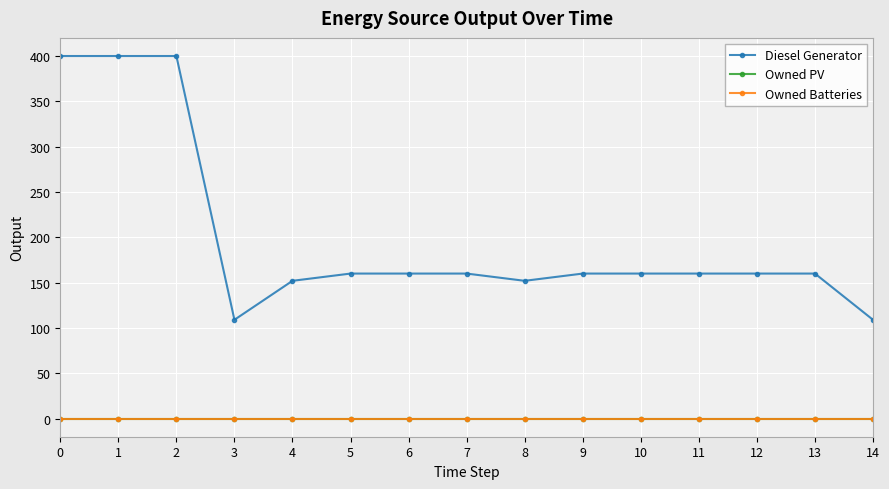

How many lines are shown in the chart?

3